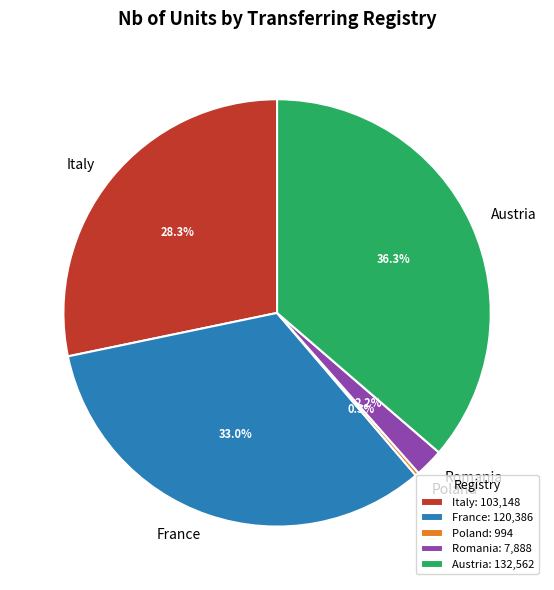

Approximately how many times larger is the value at Italy compared to France?

0.9